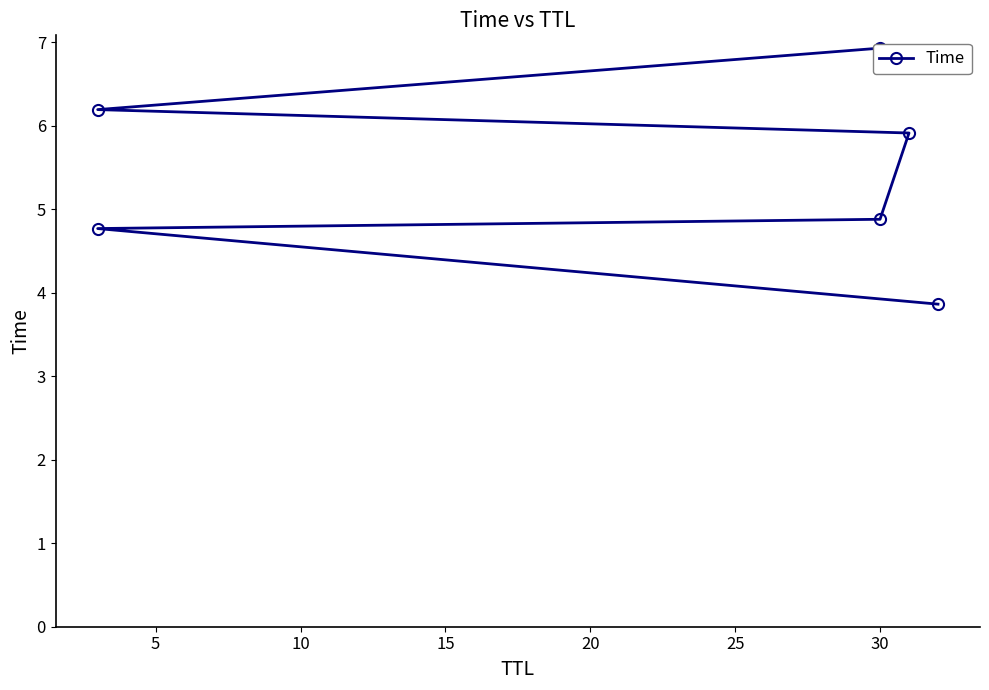

Reading right to left, extract all data points from this chart.

6.9	6.2	5.9	4.9	4.8	3.9